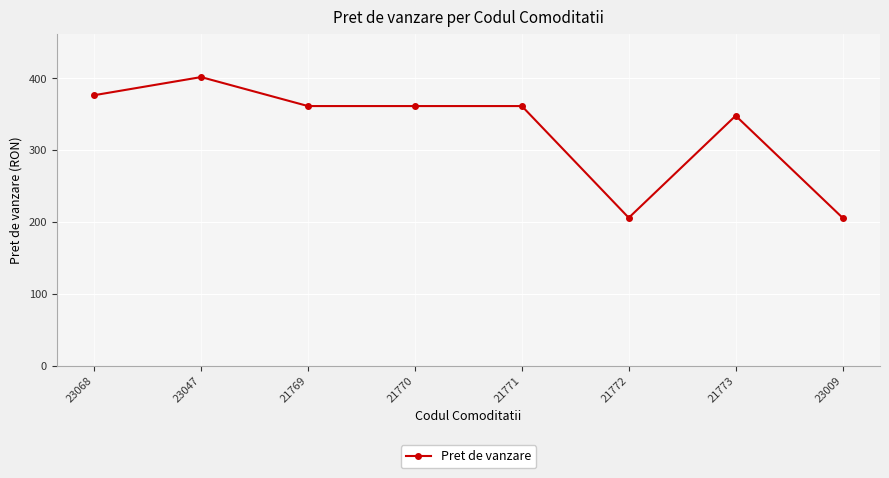

Does the chart have visible grid lines?

Yes